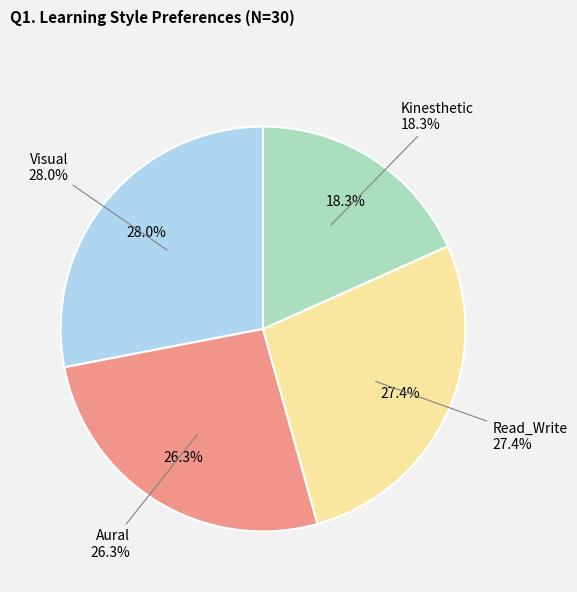

Is 10 the majority of the pie?

No